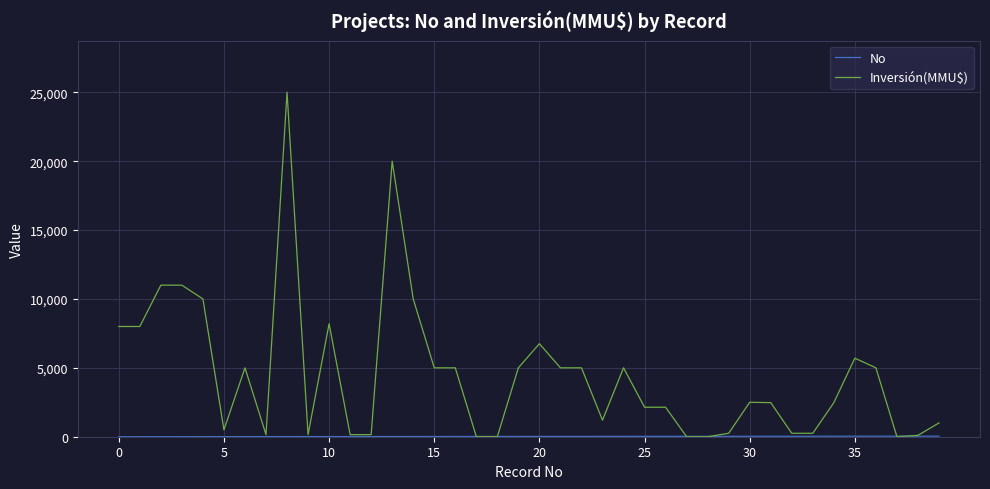

Which series has the largest total across all categories?

Inversión(MMU$)